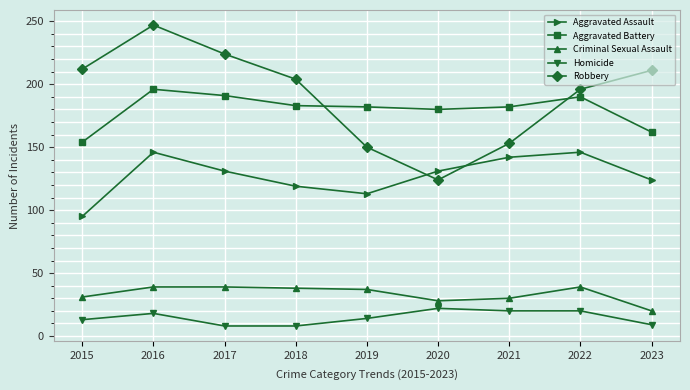

Between 2016 and 2017, which series saw the biggest shift?

Robbery